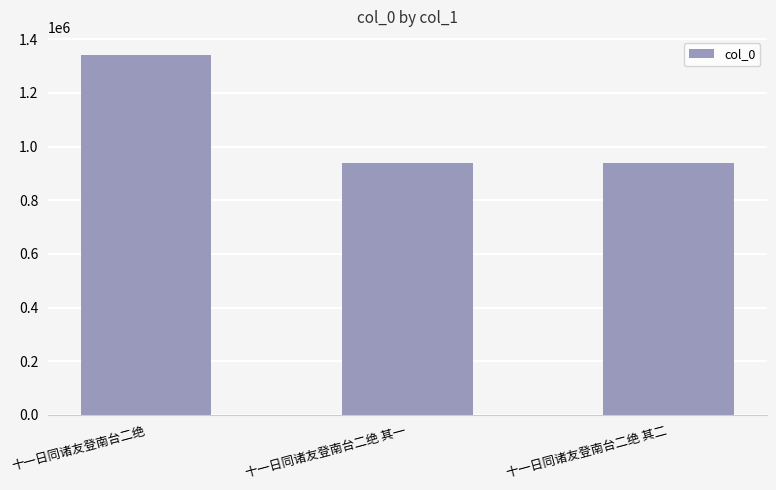

How many distinct data groups are displayed?

1